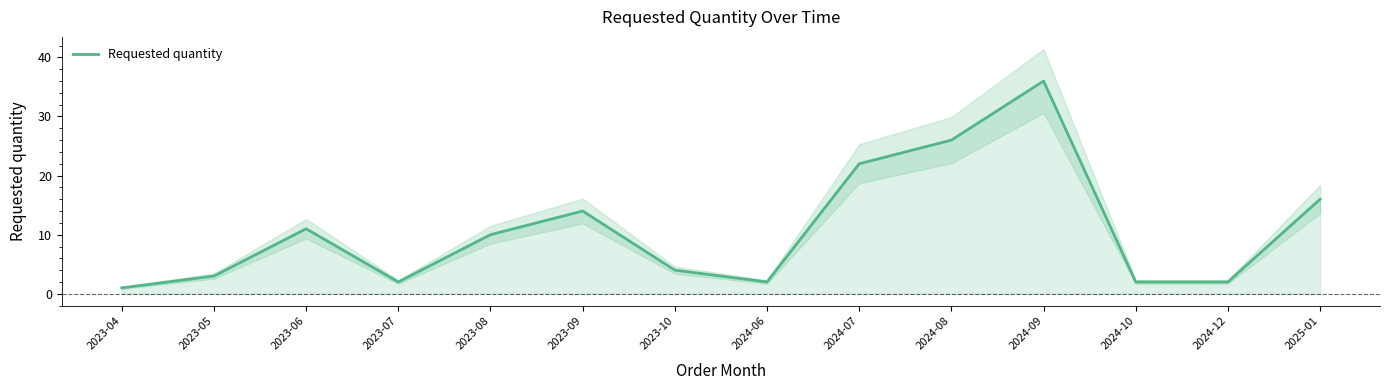

How many data points does each series have?

14